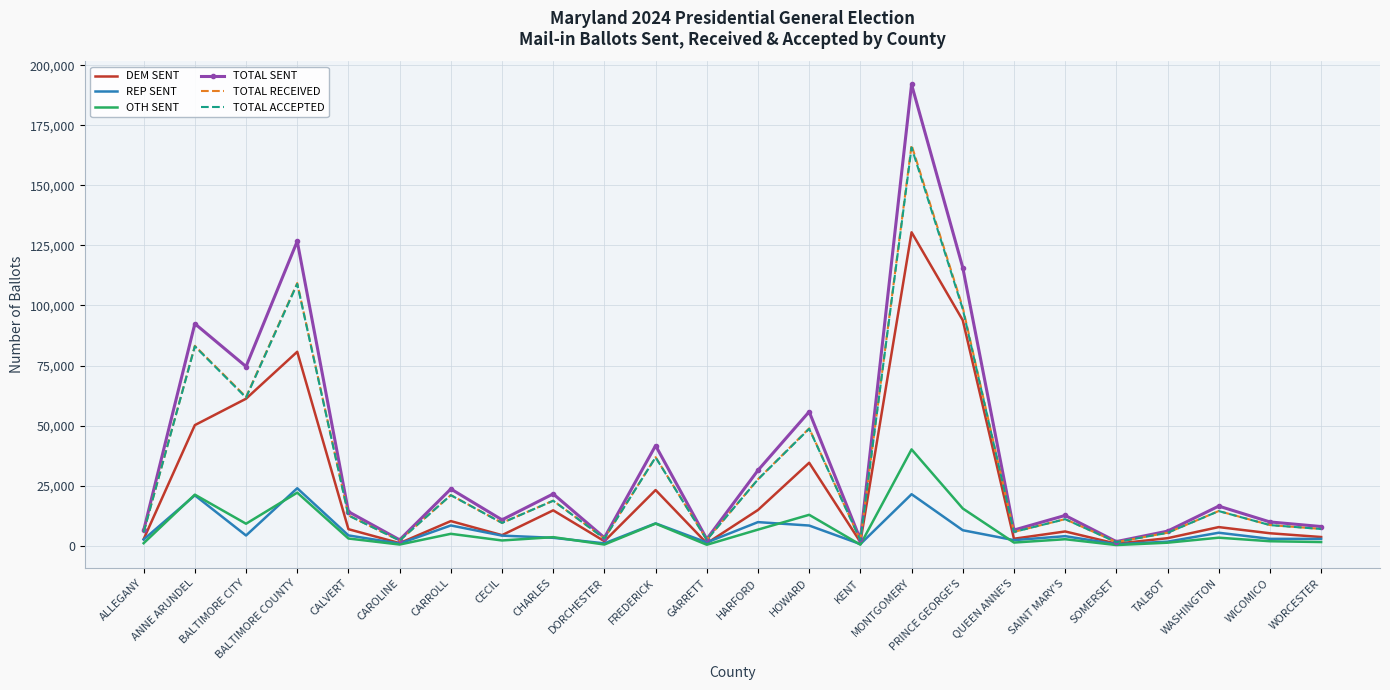

At which category is the sum across all series the highest?

MONTGOMERY